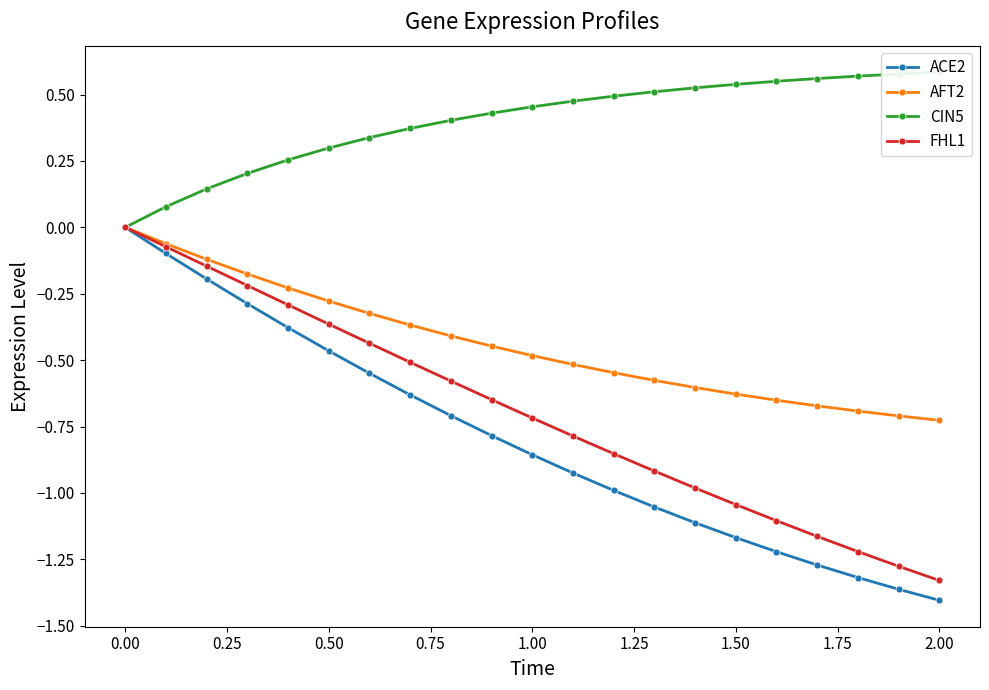

True or false: ACE2 has more than 2 interior local peaks.

False